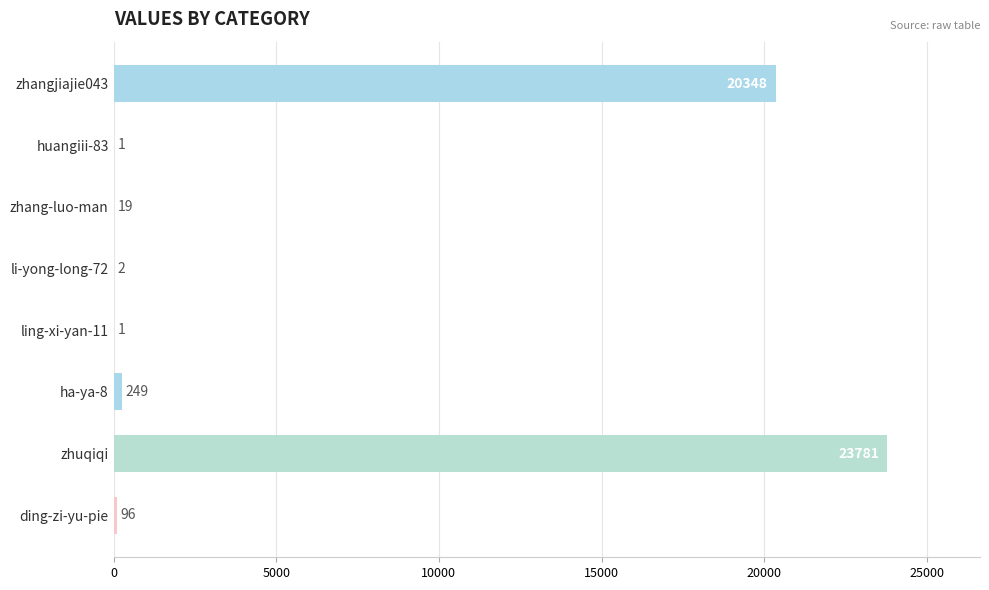

What is the sum of all values?

44497